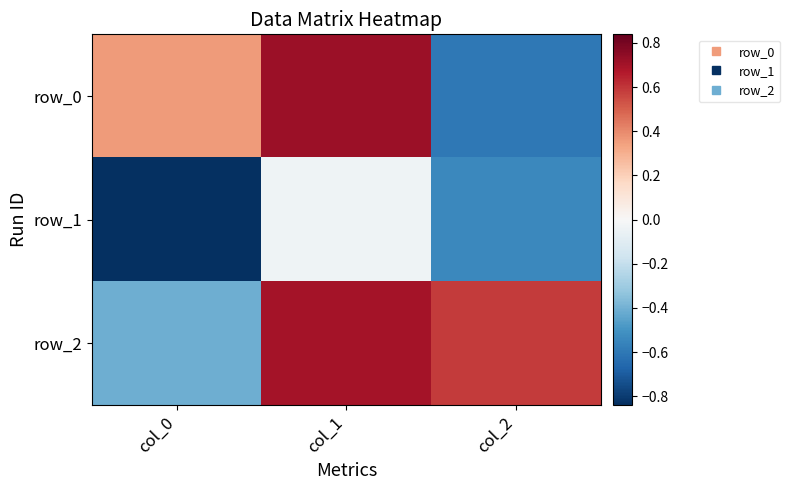

What is the difference between the row_1 values at col_1 and col_2?

0.5